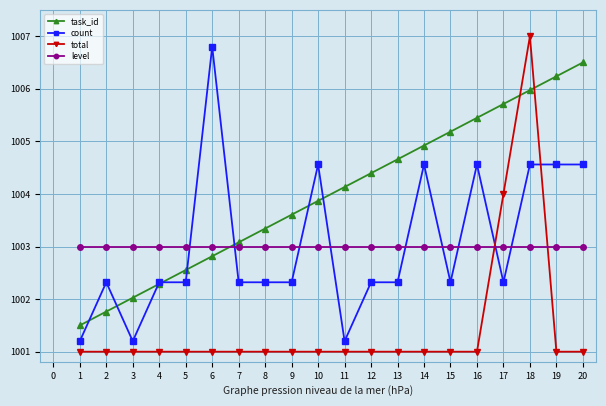

The value of count at 10 is 1341.6. True or false?

False